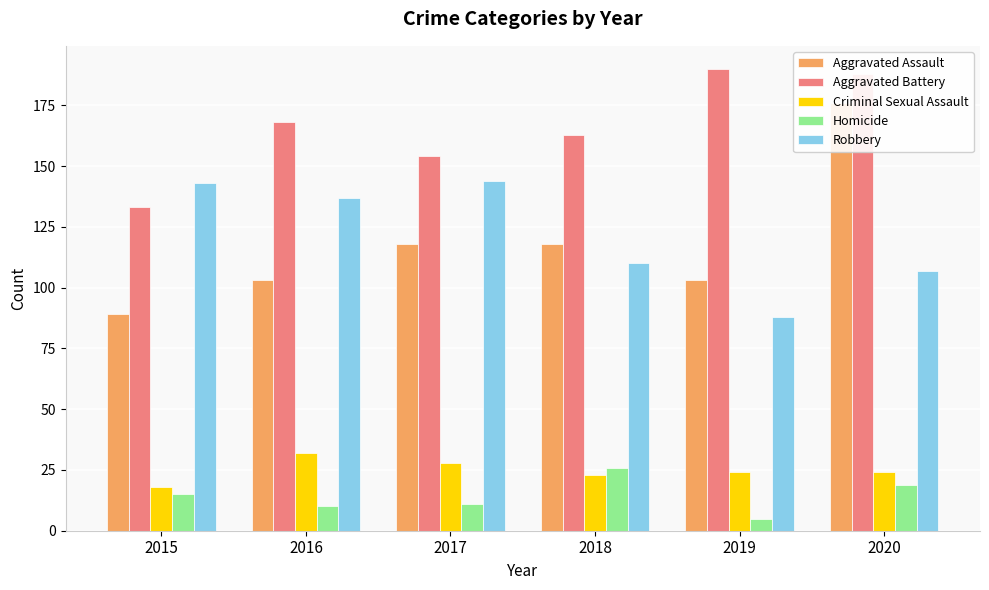

What is the spread (max minus min) of values at 2016?

158